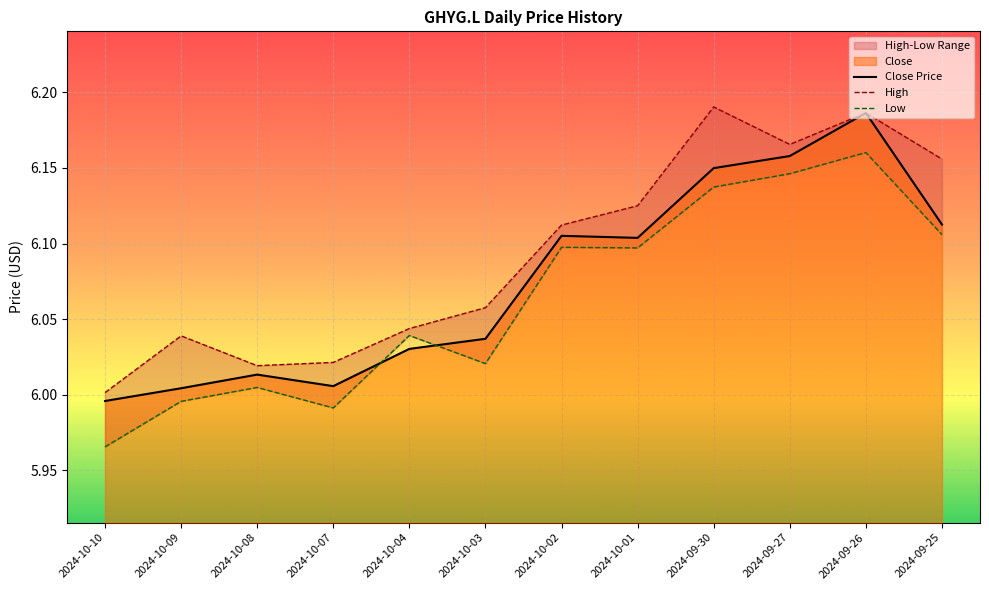

At which label is High closest to 6?

2024-10-10